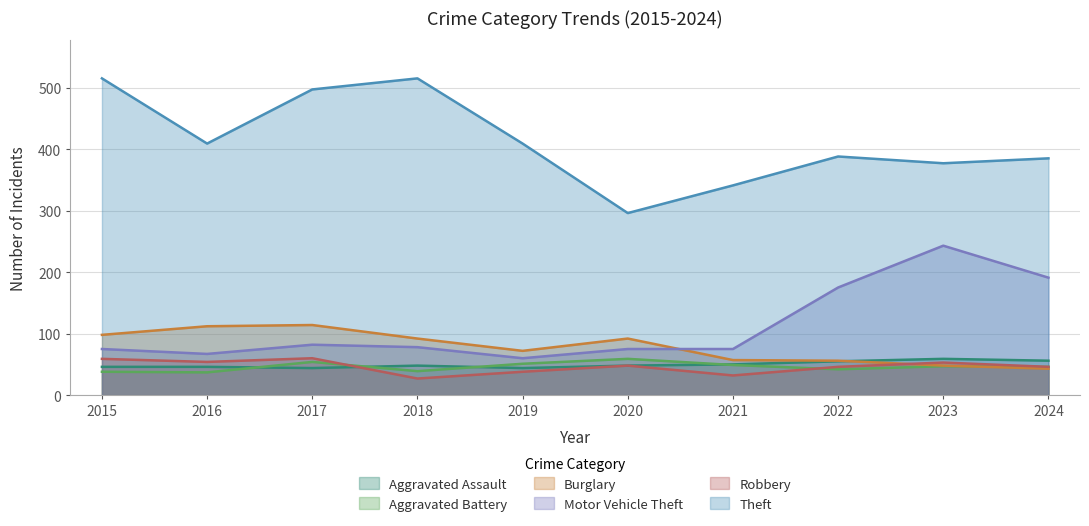

The Motor Vehicle Theft series shows 191 at 2024. True or false?

True